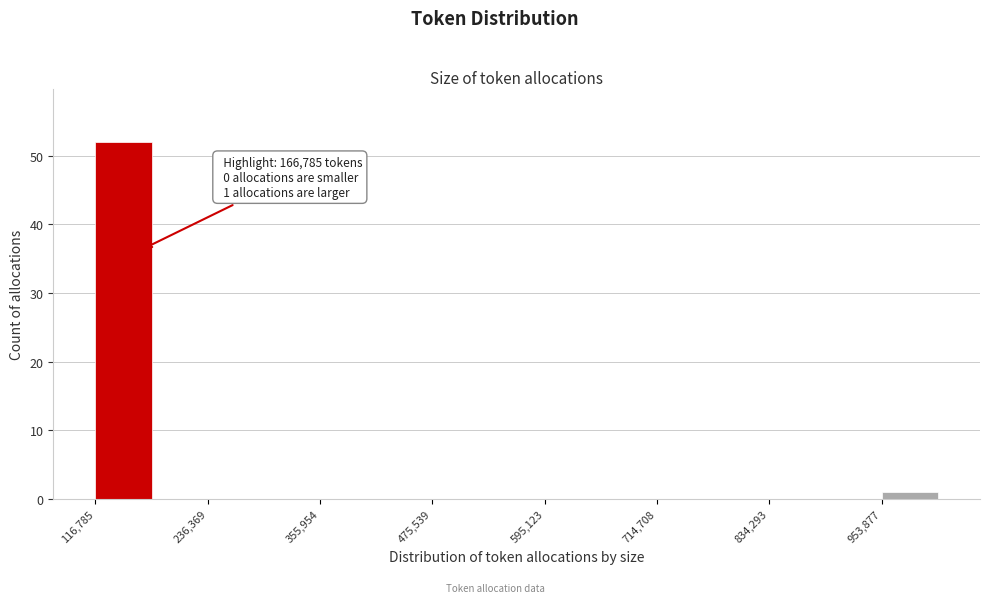

Around what value on the x-axis is the tallest bar? Give the approximate position of its centre, as read against the axis.

140000